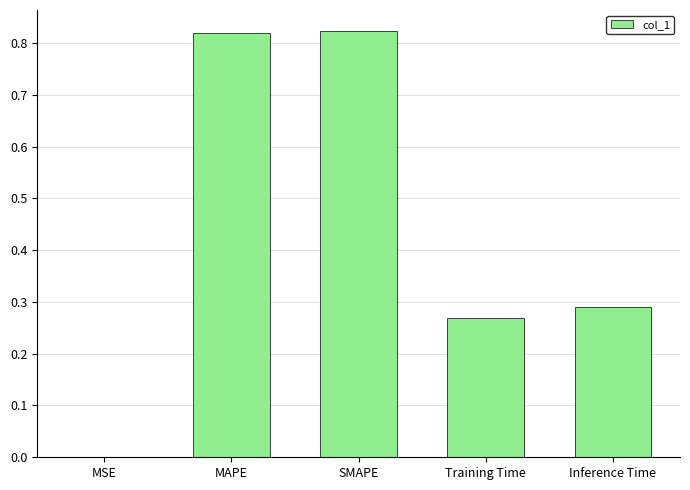

True or false: the data shows 0.0 at MSE.

True